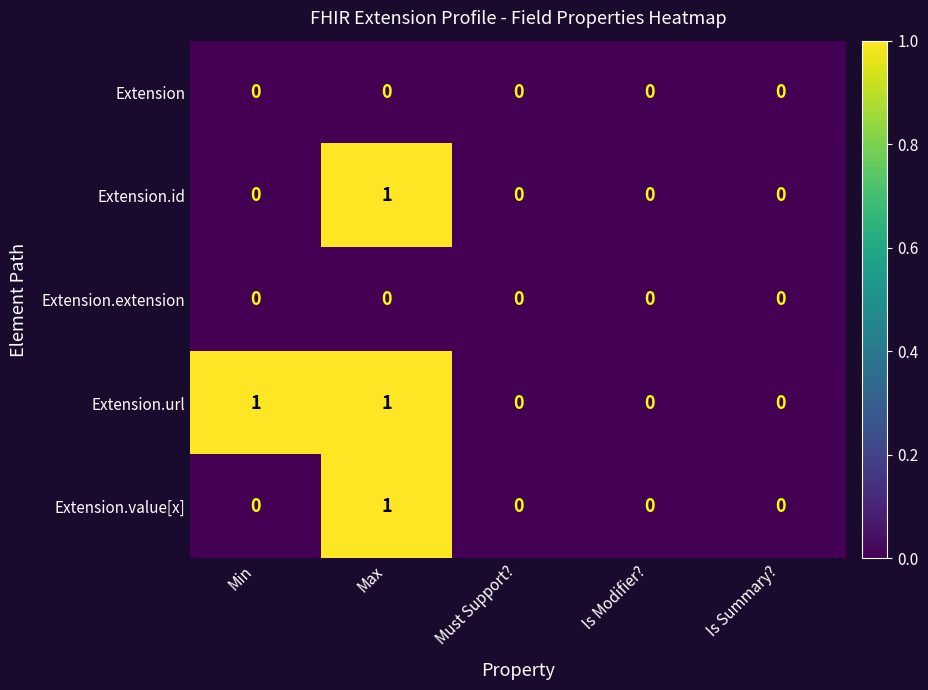

Count the Extension.id values in the range 0 to 1.

5